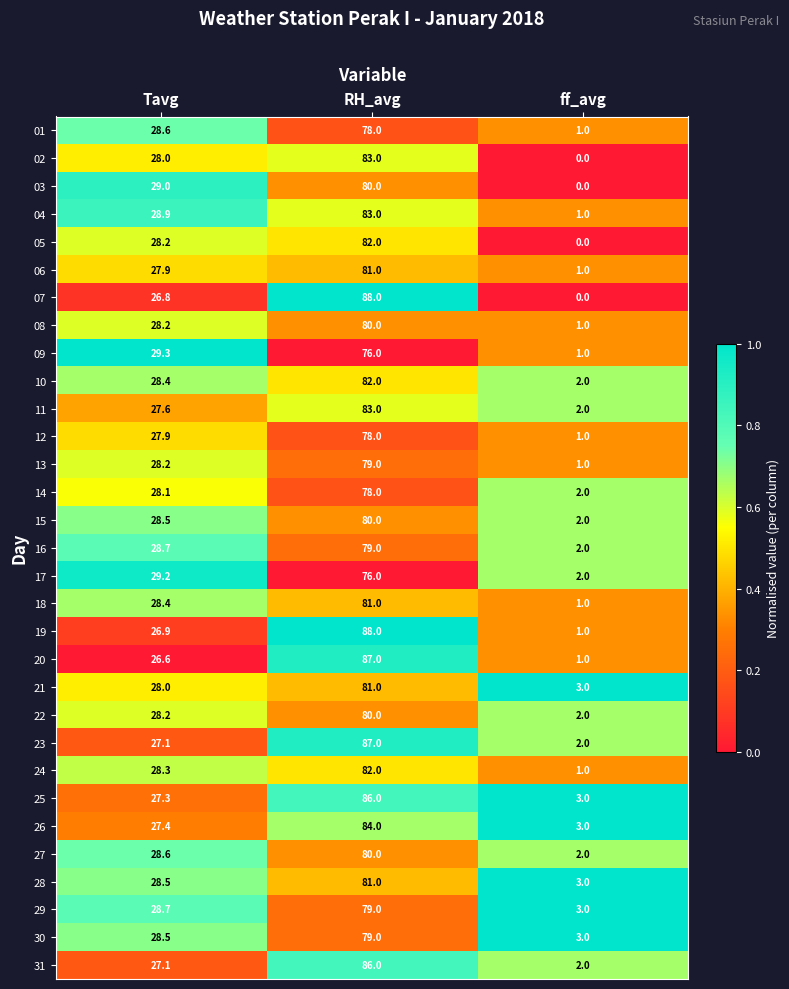

True or false: 23 has a value of 8.4 at Tavg.

False